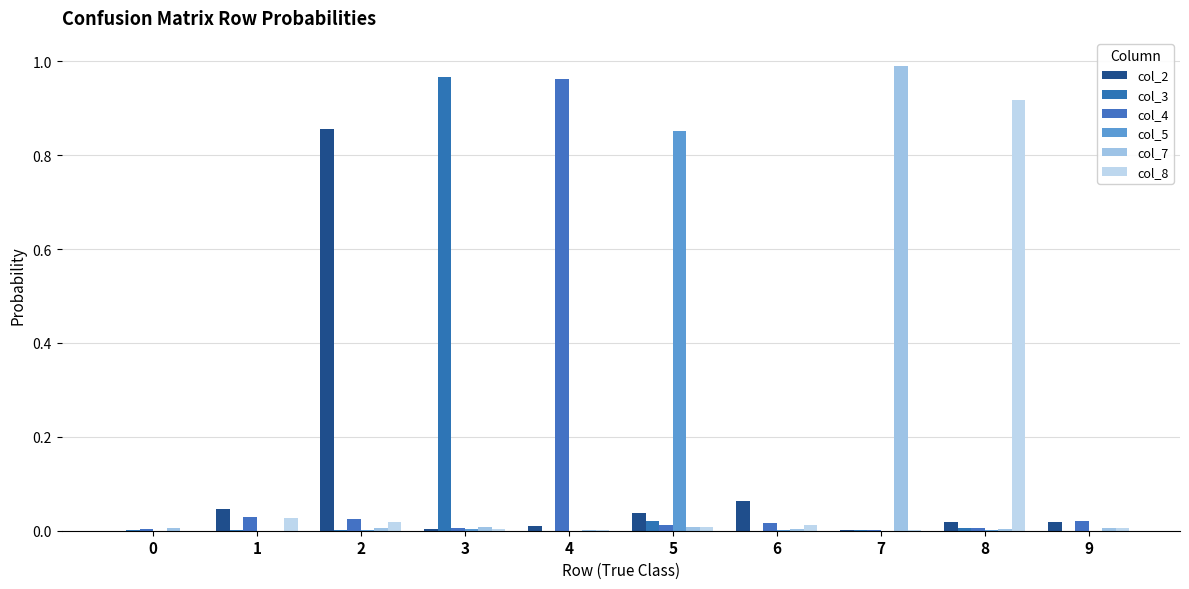

Count the number of data series in this chart.

6